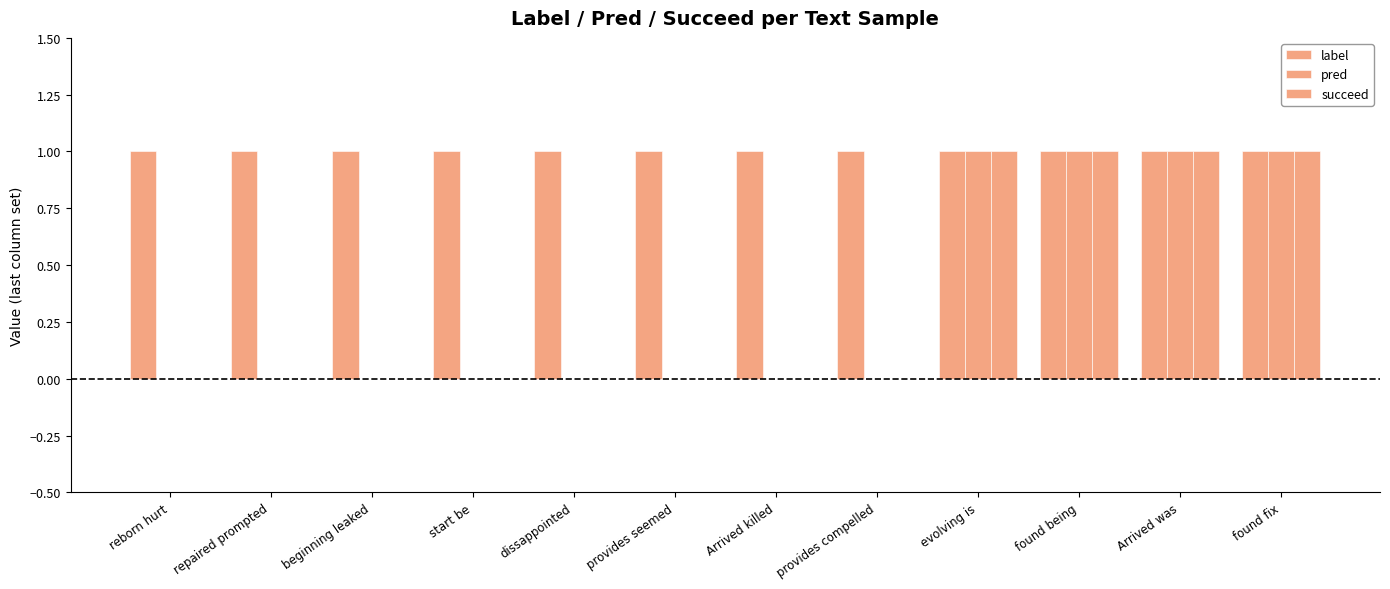

Reading left to right, list all the values displayed in this chart.

label: reborn hurt=1	repaired prompted=1	beginning leaked=1	start be=1	dissappointed=1	provides seemed=1	Arrived killed=1	provides compelled=1	evolving is=1	found being=1	Arrived was=1	found fix=1
pred: reborn hurt=0	repaired prompted=0	beginning leaked=0	start be=0	dissappointed=0	provides seemed=0	Arrived killed=0	provides compelled=0	evolving is=1	found being=1	Arrived was=1	found fix=1
succeed: reborn hurt=0	repaired prompted=0	beginning leaked=0	start be=0	dissappointed=0	provides seemed=0	Arrived killed=0	provides compelled=0	evolving is=1	found being=1	Arrived was=1	found fix=1